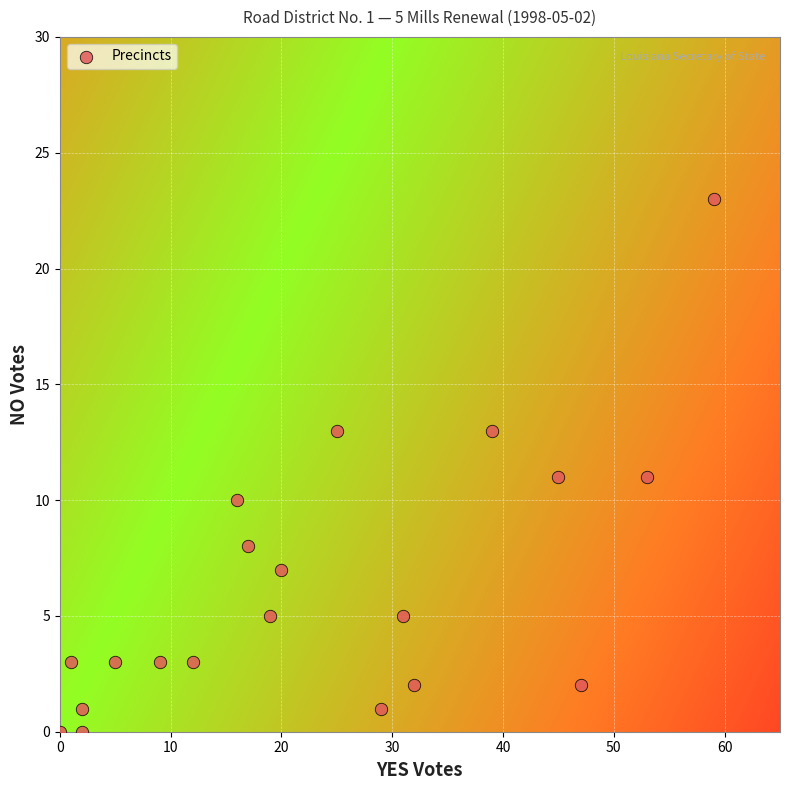

What is the range of Y values (max minus min)?

23